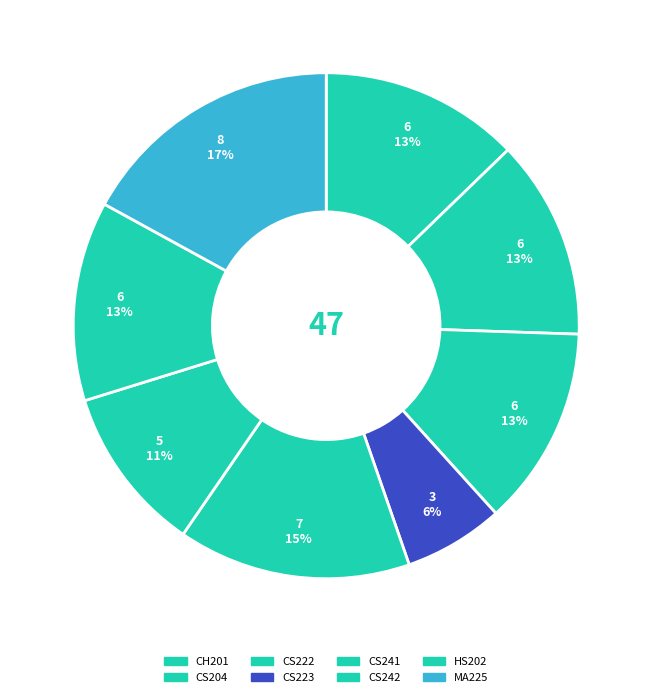

Is it true that MA225 is 17% of the pie?

True